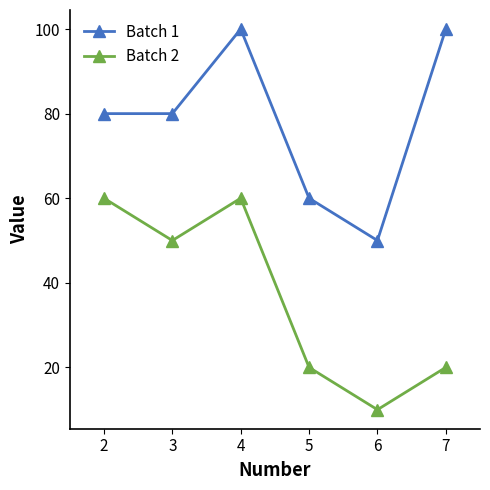

What is the difference between the highest and lowest values at 7?

80